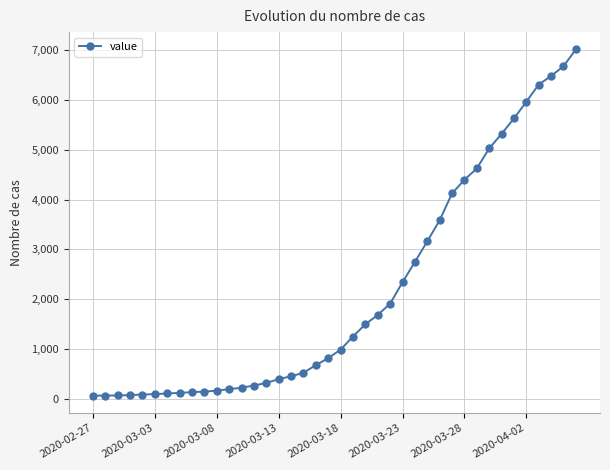

What is the sum of all values?

85621